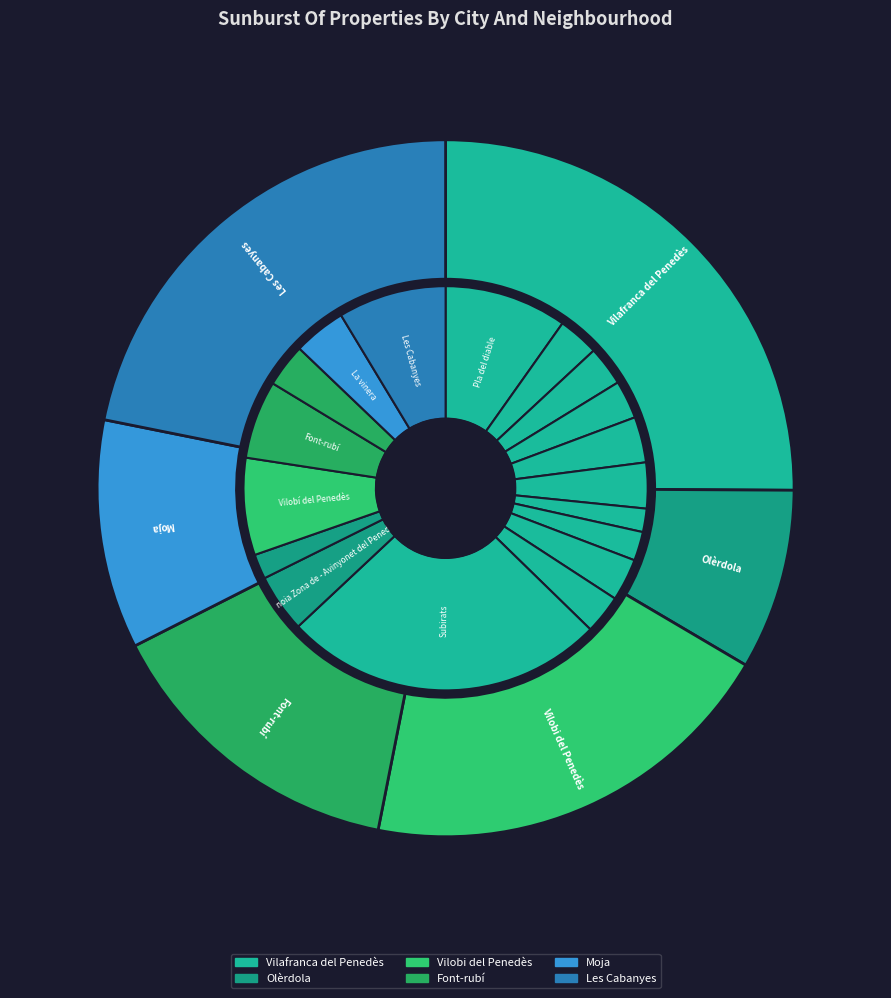

What percentage is NOT represented by Olèrdola?

91.6%